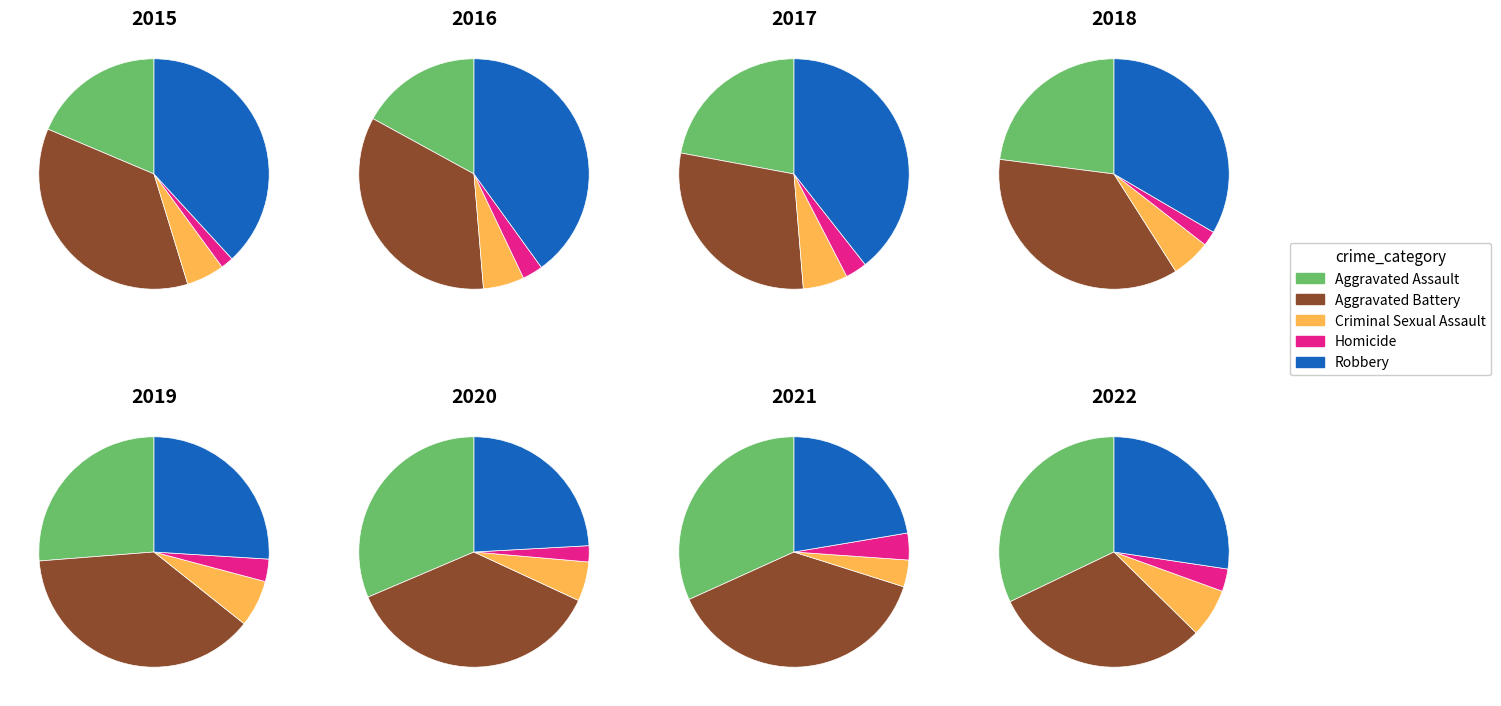

Combined, do 4 and 7 account for over 50%?

No